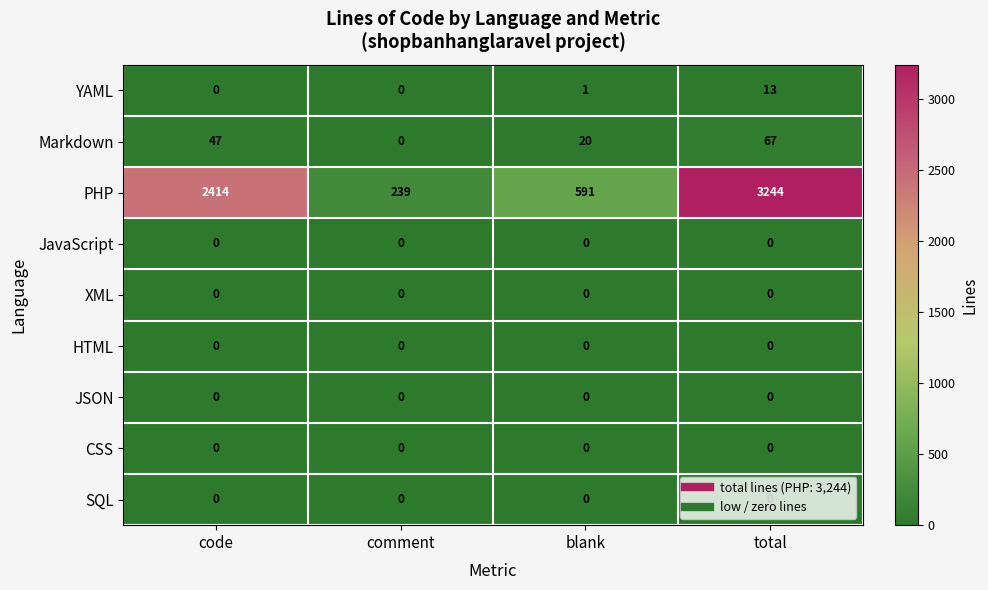

At which category is the sum across all series the highest?

total